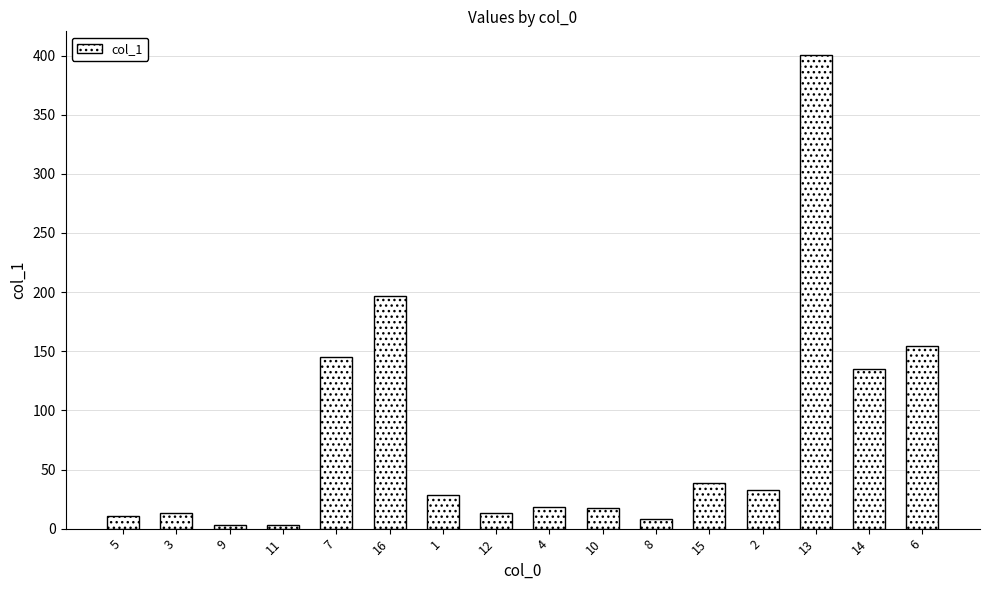

What is the ratio of the value at 10 to the value at 15?

0.5